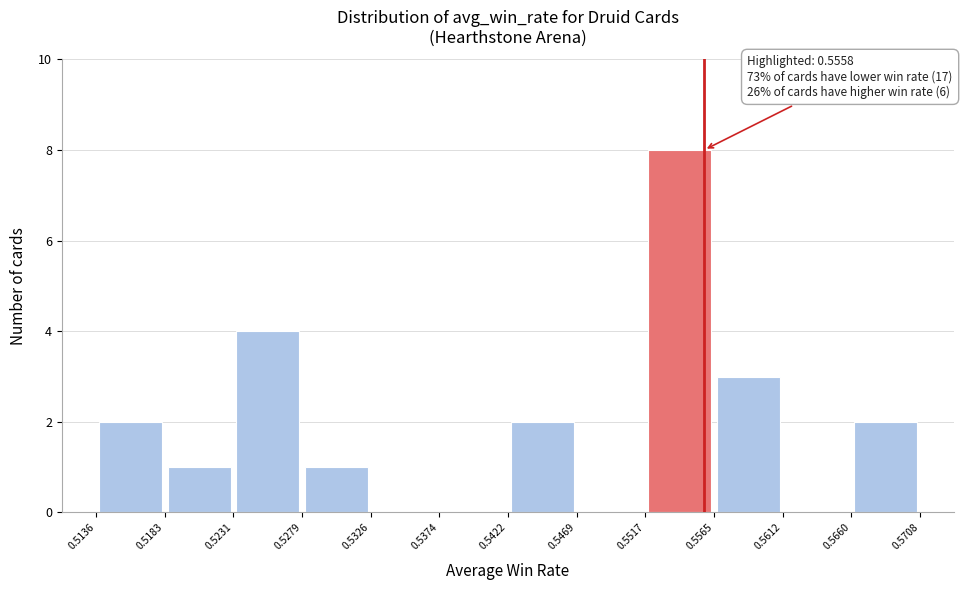

Which range on the x-axis has the tallest bar?

0.5517 to 0.5565